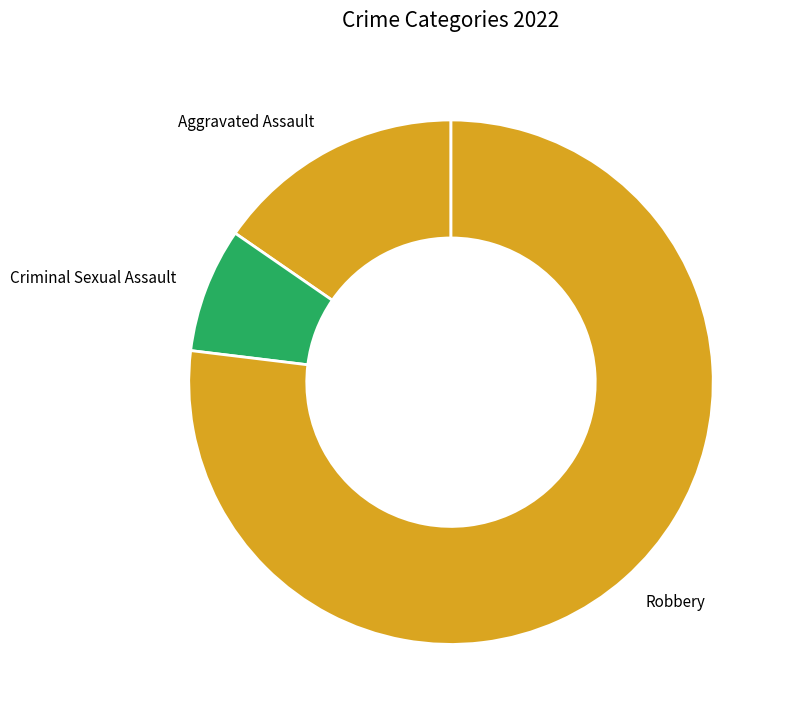

How many slices are in this pie chart?

3